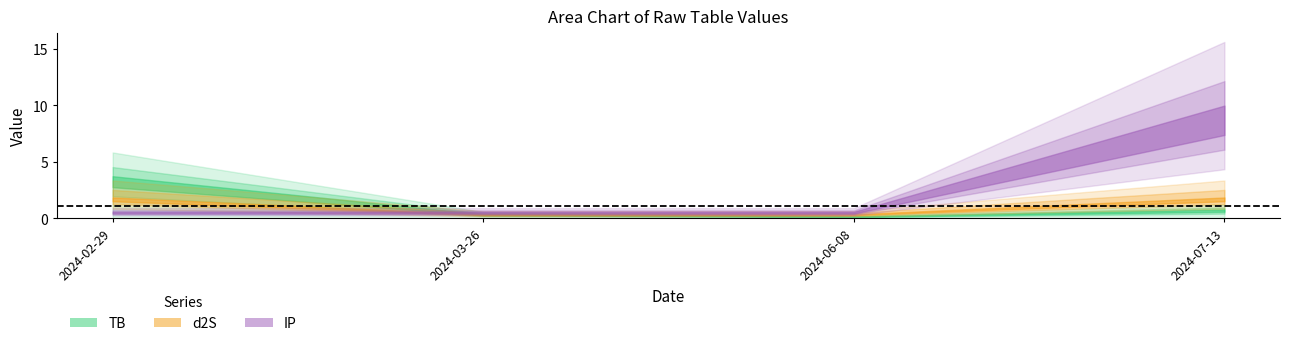

What is the sum of all IP values?

10.2